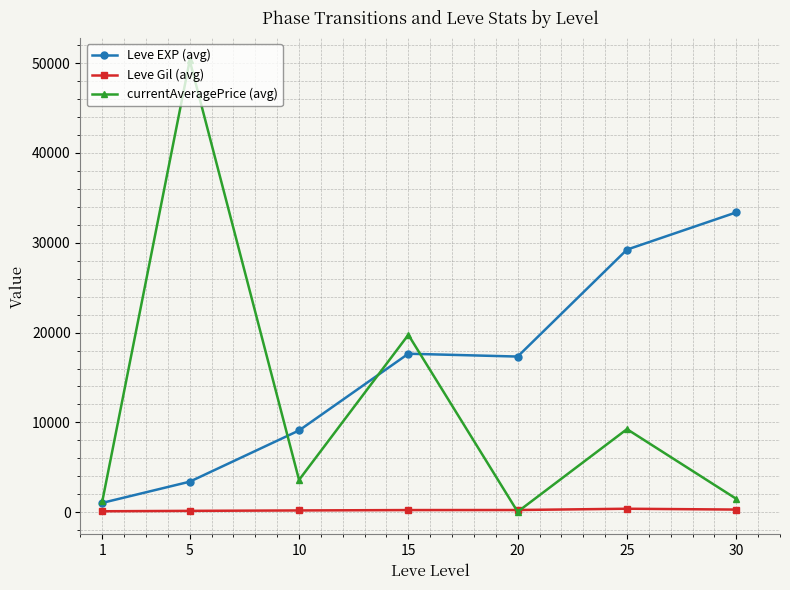

What is the value of the Leve Gil (avg) point at the 1st from the left?

113.3